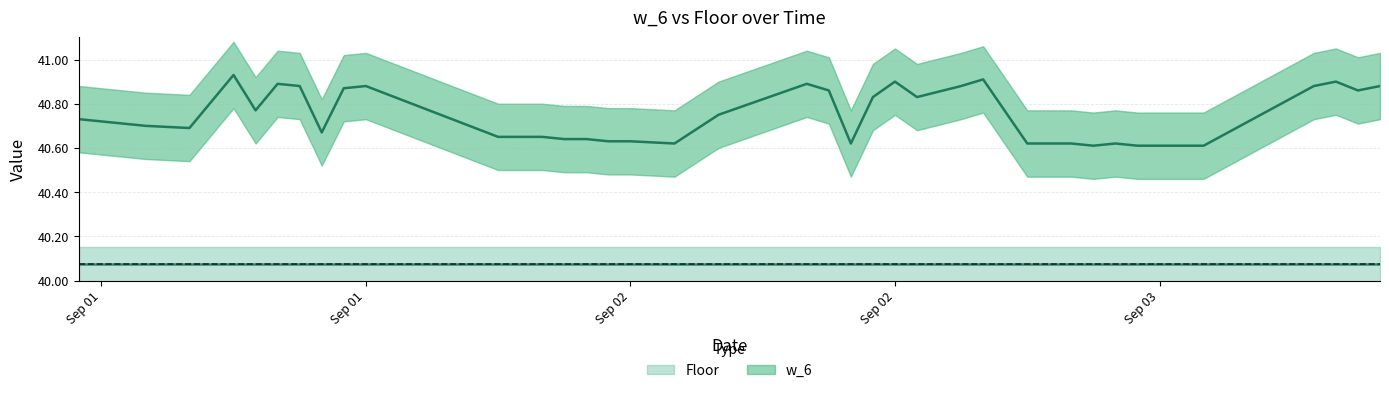

Between 2022-09-02 19:00 and 2022-09-02 20:00, which is larger?

2022-09-02 19:00